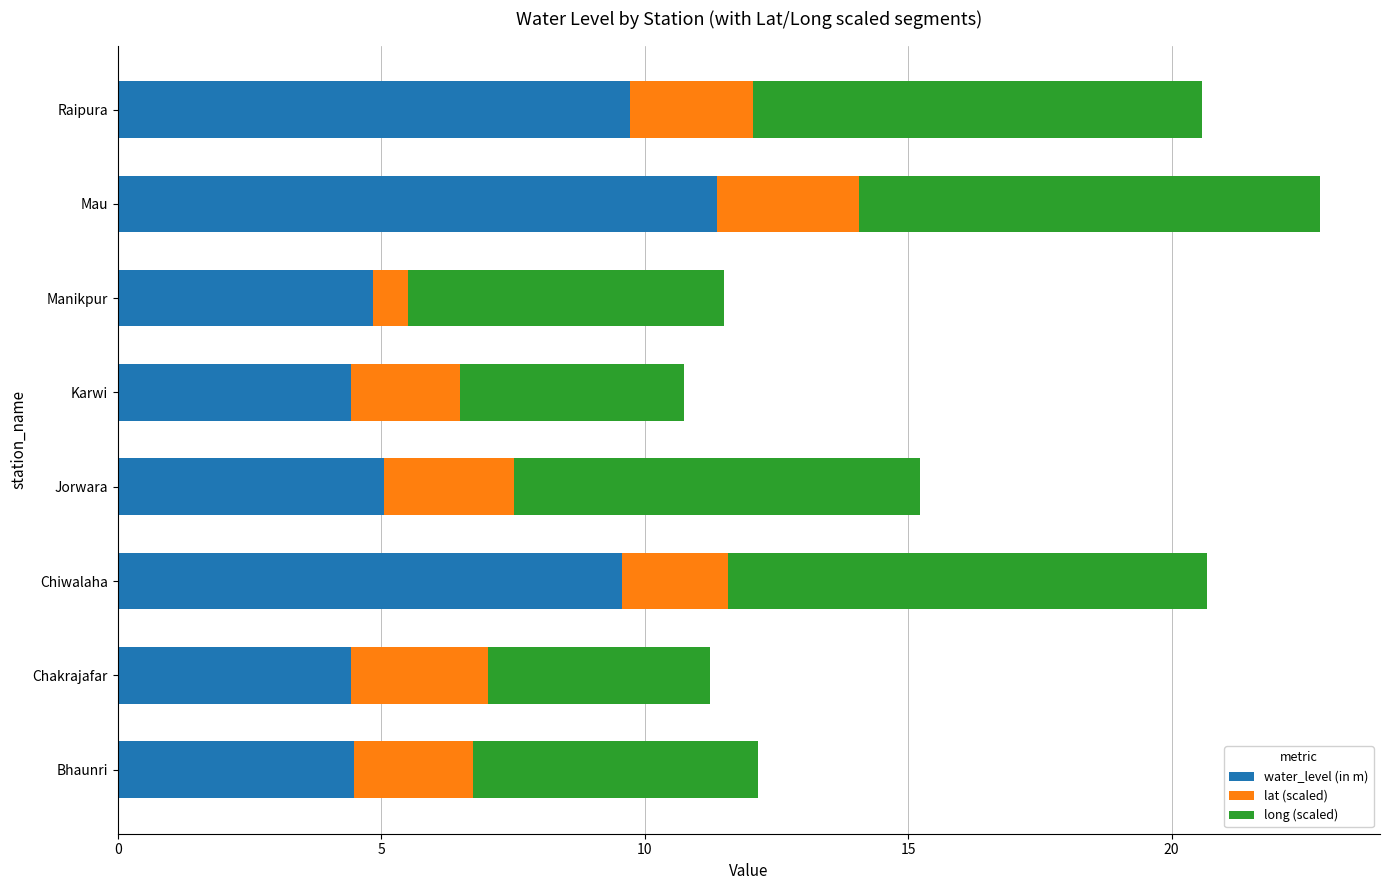

What is the total value across all series at Bhaunri?

12.1